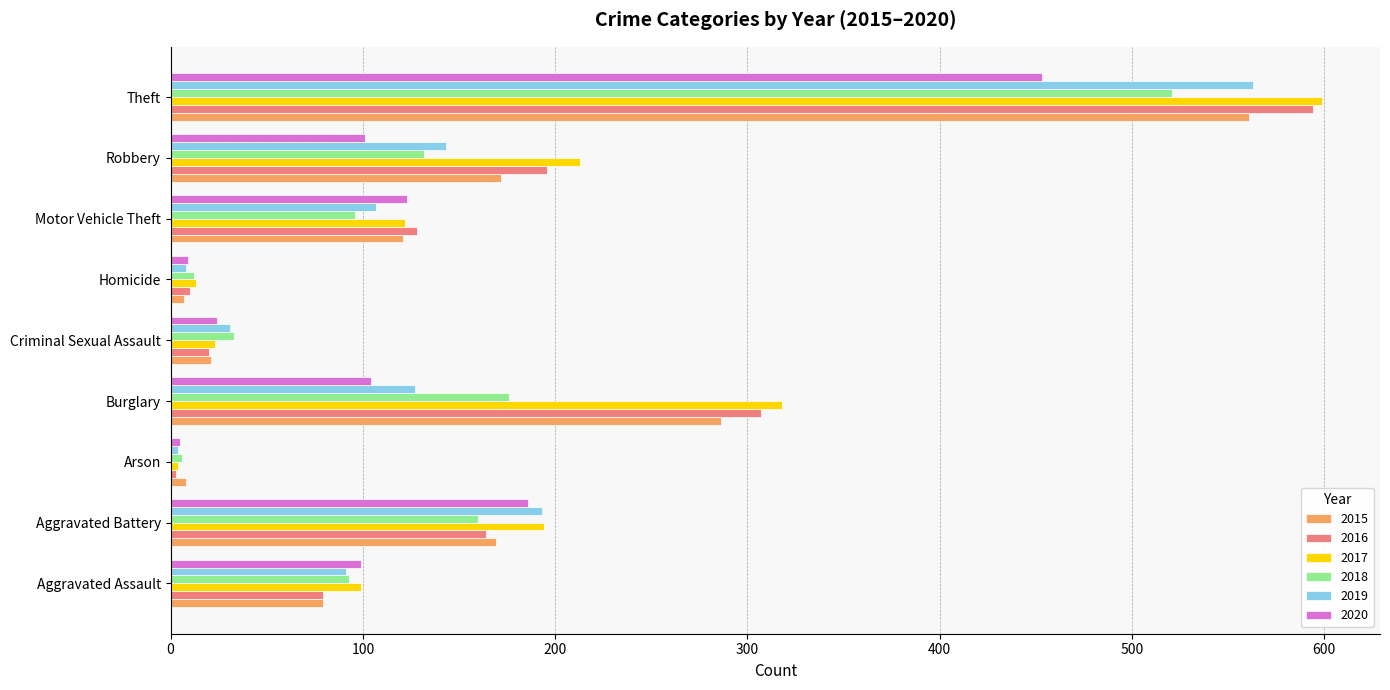

What is the average value of the 2017 series?

176